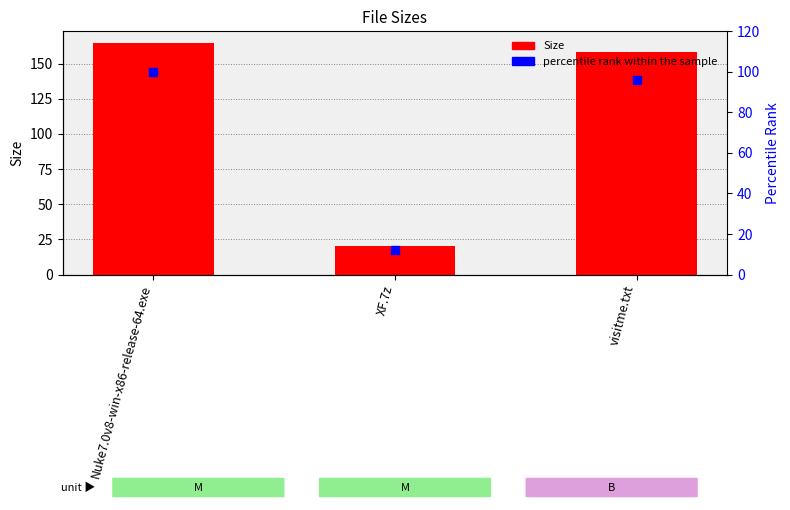

At how many categories does at least one series exceed 127?

2